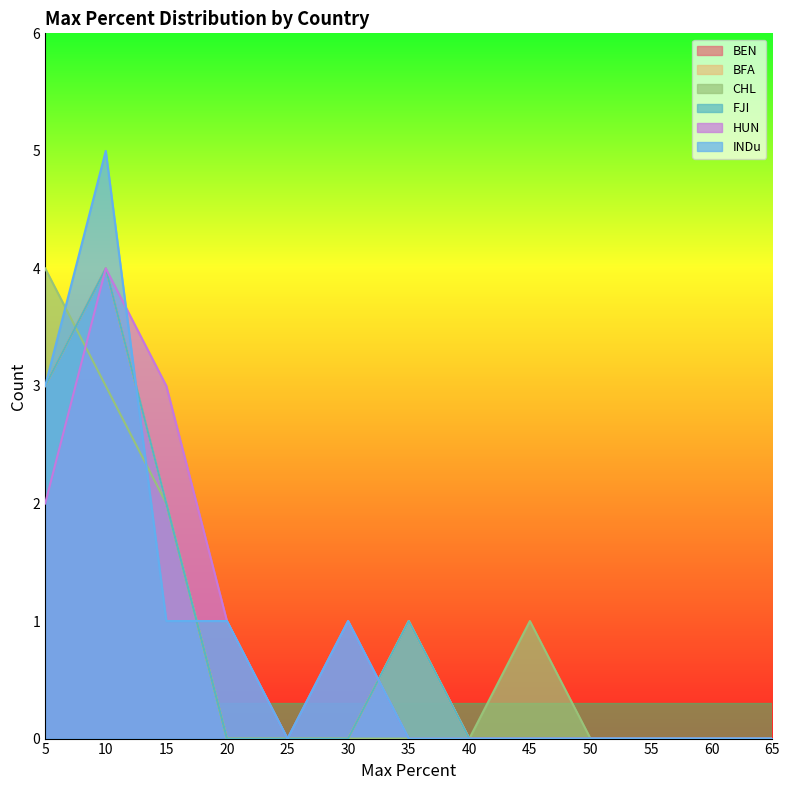

Does the chart have visible grid lines?

No